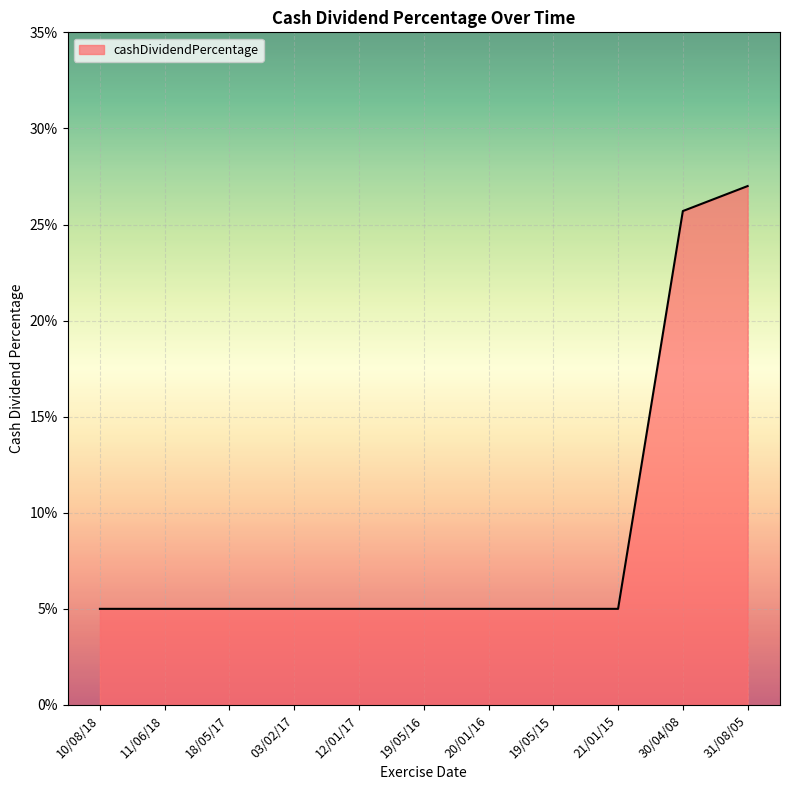

Where is the data nearest to the value 0?

10/08/18